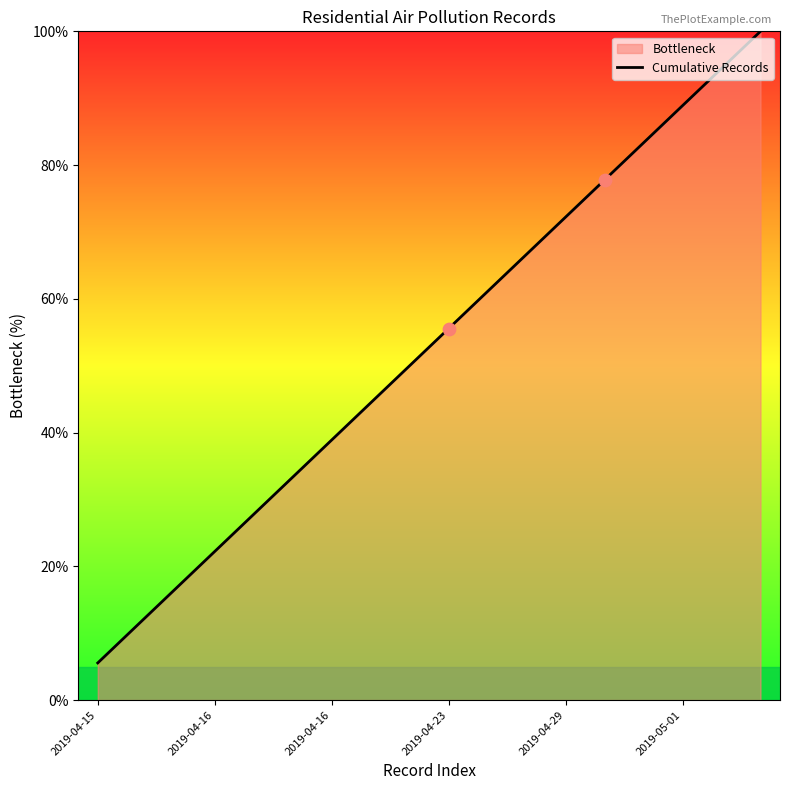

Between 2019-04-29 and 9, which is larger?

9